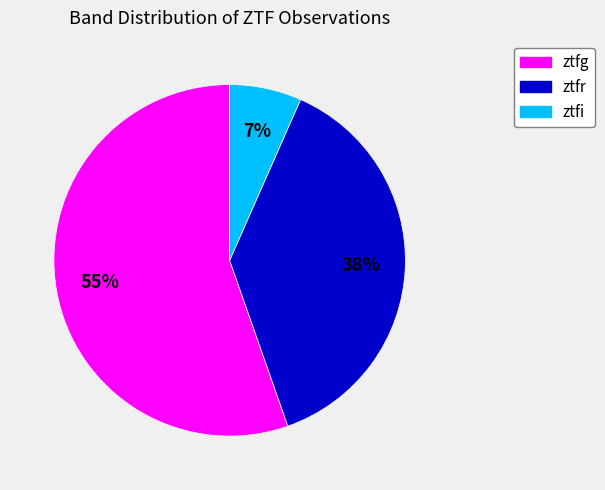

Do ztfi and ztfr together represent more than half of the pie?

No